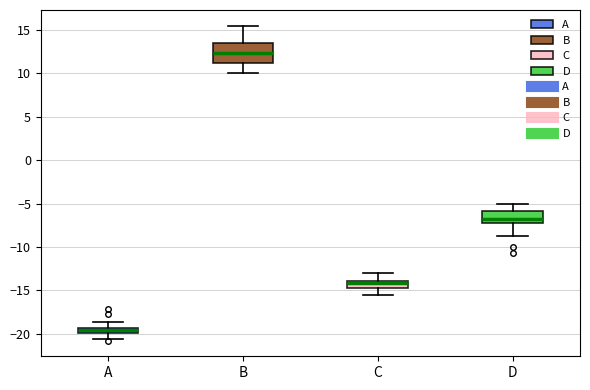

Which box's median line is the highest?

B